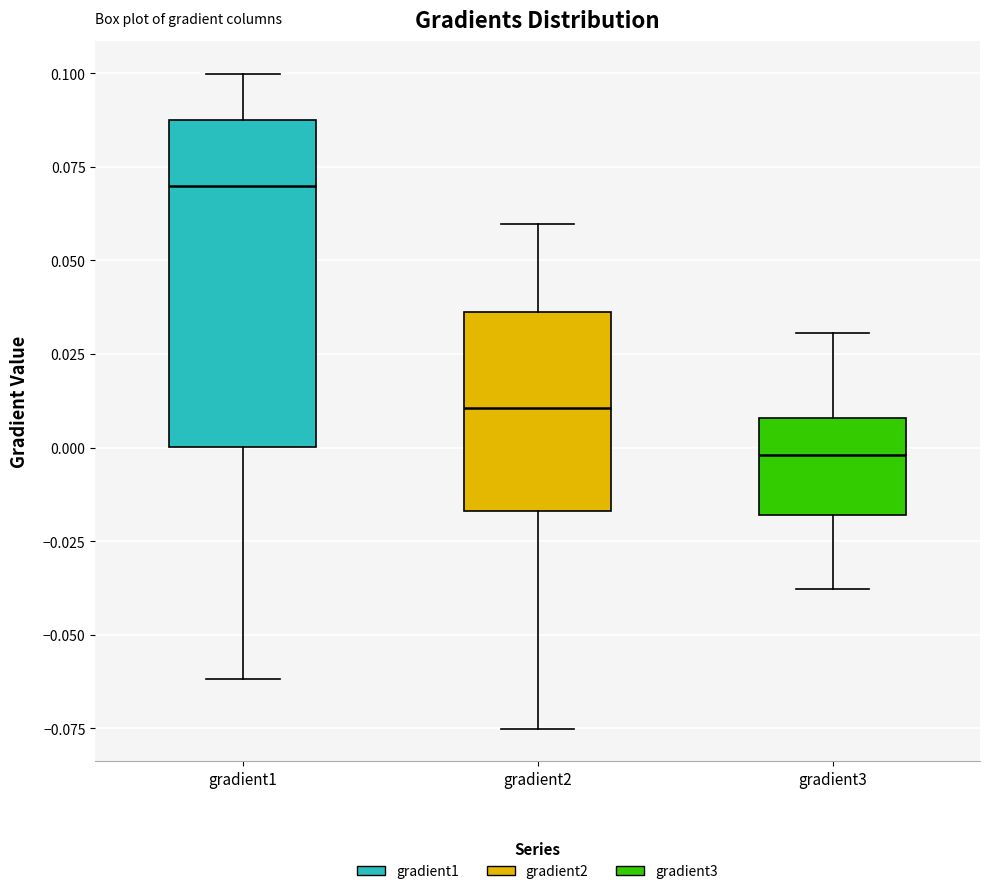

Reading left to right, read every box against the y-axis: the position of its median line, the range the box covers, and the ends of its whiskers. The values are not printed on the chart, so give them approximately, as read against the axis.

gradient1: median 0.070, box 0.000 to 0.090, whiskers -0.060 to 0.100
gradient2: median 0.010, box -0.015 to 0.035, whiskers -0.075 to 0.060
gradient3: median 0.000, box -0.020 to 0.010, whiskers -0.040 to 0.030